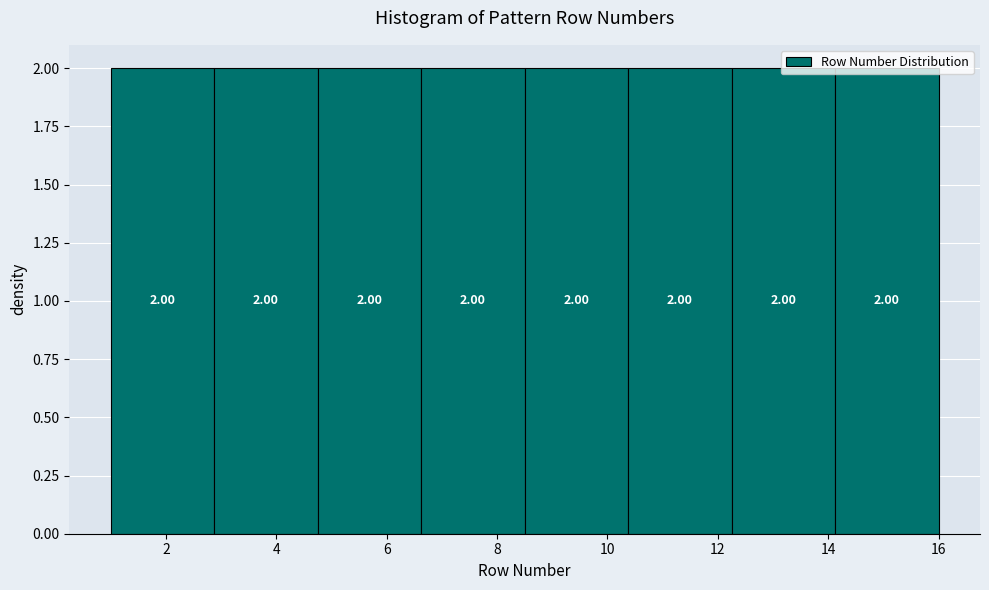

Reading left to right, transcribe this chart: for each bar, give the range it covers on the x-axis and its height. The bar edges are not printed on the chart, so give them approximately, as read against the axis.

1.0 to 2.8: 2.00
2.8 to 4.8: 2.00
4.8 to 6.6: 2.00
6.6 to 8.6: 2.00
8.6 to 10.4: 2.00
10.4 to 12.2: 2.00
12.2 to 14.2: 2.00
14.2 to 16.0: 2.00